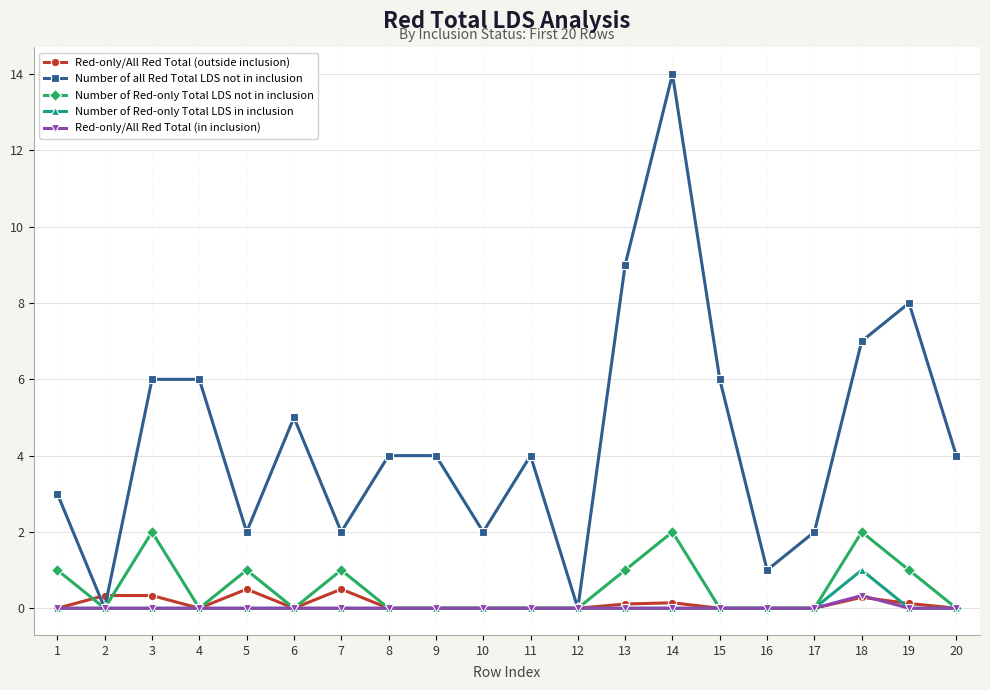

What is the maximum value for Red-only/All Red Total (outside inclusion)?

0.5